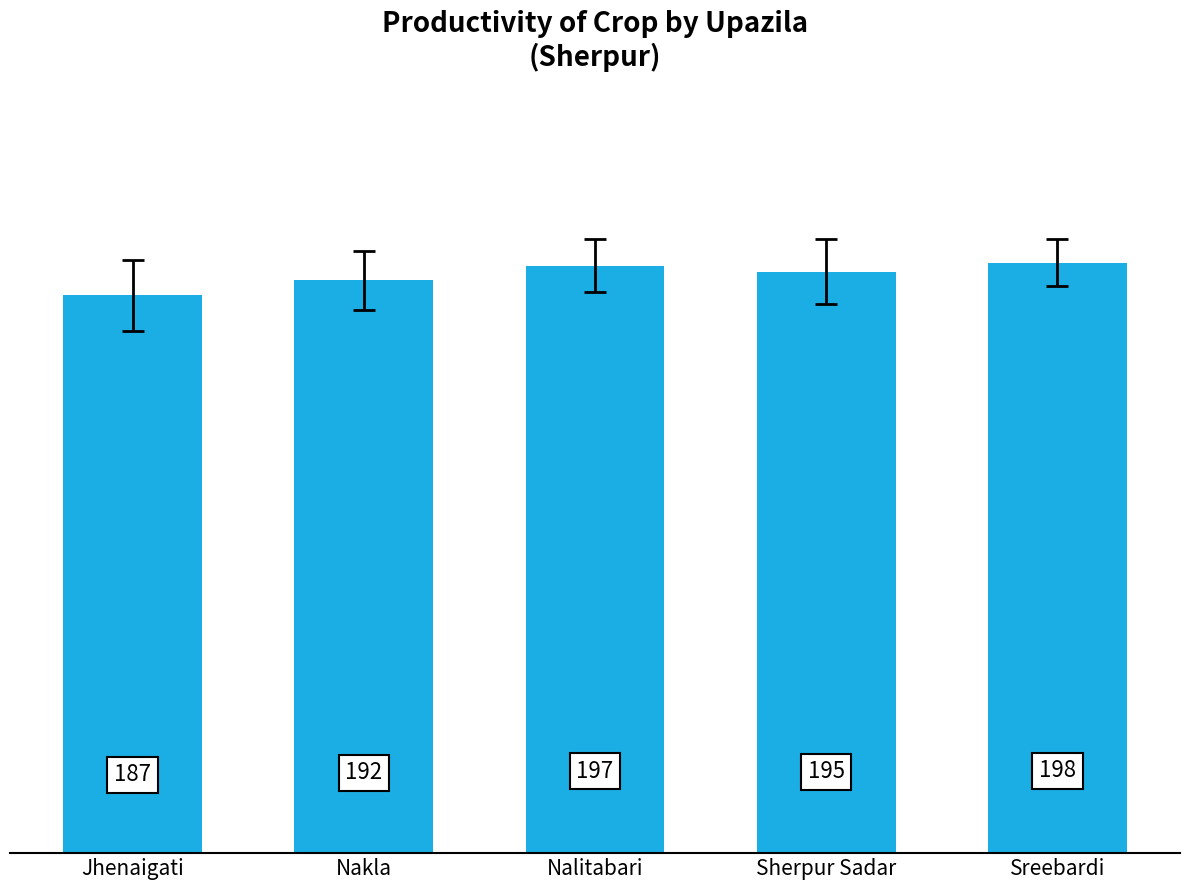

How many distinct data groups are displayed?

1